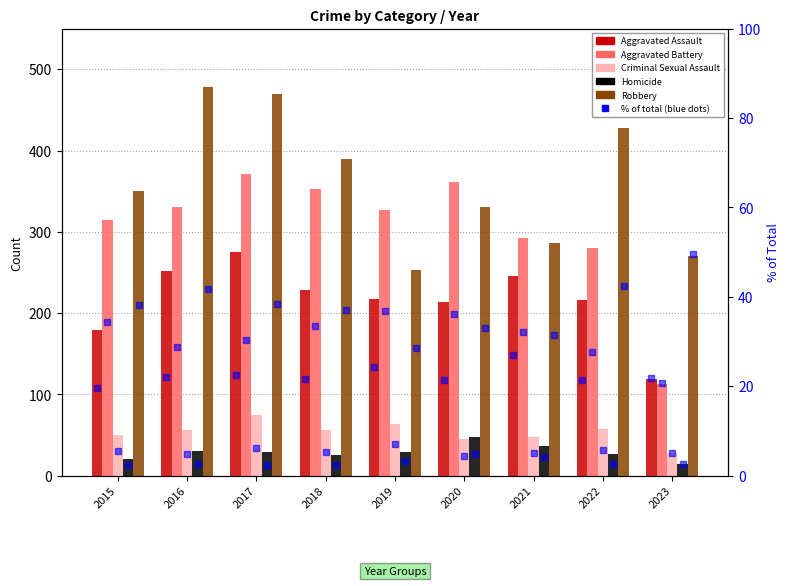

Reading left to right, extract all data points from this chart.

Aggravated Assault: 179	252	275	229	217	214	246	216	119
Aggravated Battery: 315	331	371	353	327	361	293	280	113
Criminal Sexual Assault: 50	56	75	56	63	45	47	58	28
Homicide: 21	30	29	26	29	48	37	27	14
Robbery: 350	478	469	390	253	331	286	428	270